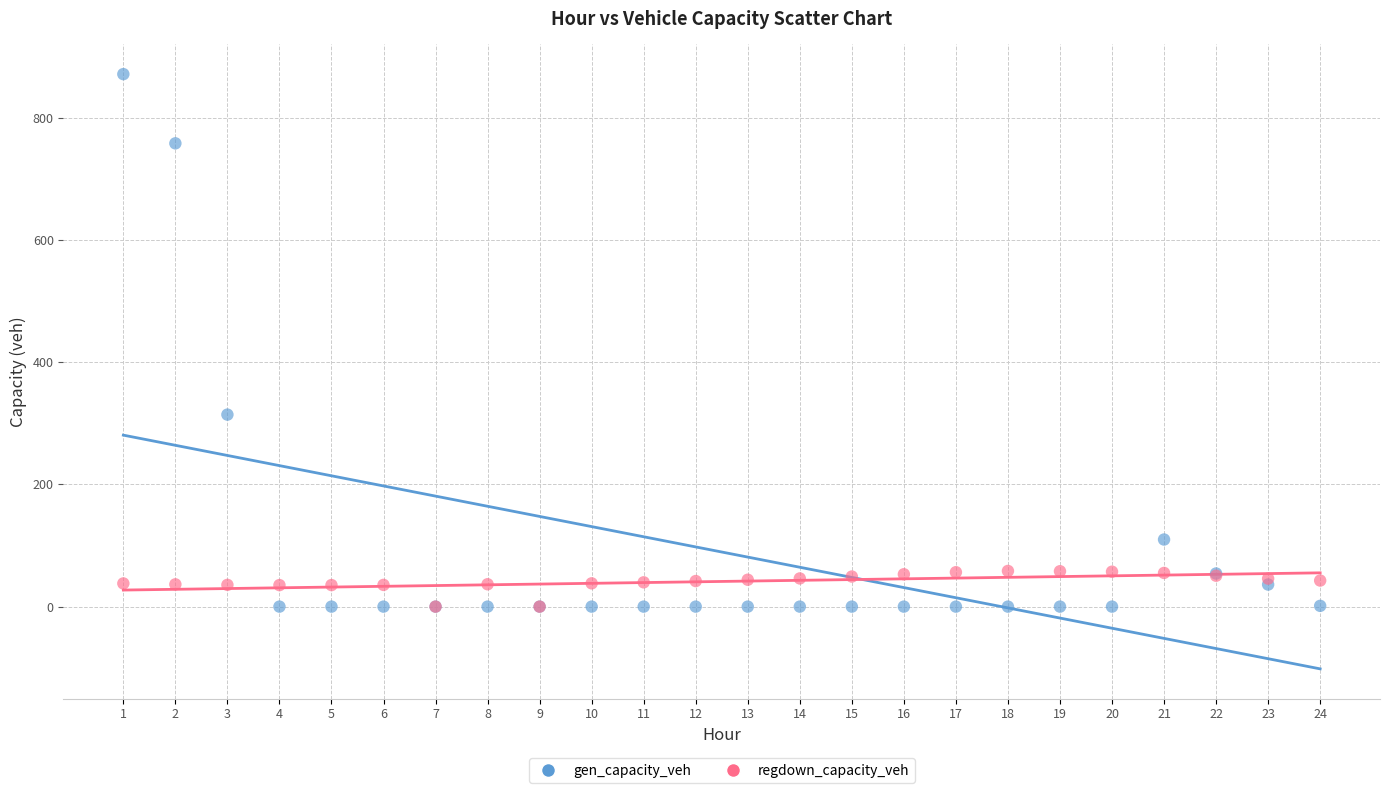

Across all series, what Y value is closest to 435?

314.1